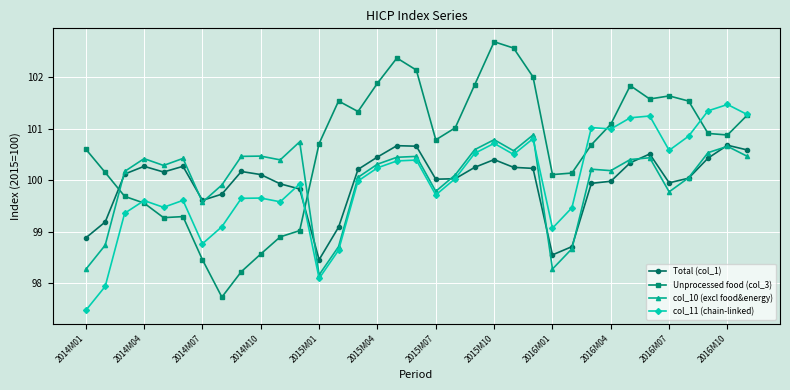

What is the difference between the maximum and second lowest values in the Total (col_1) series?

2.1